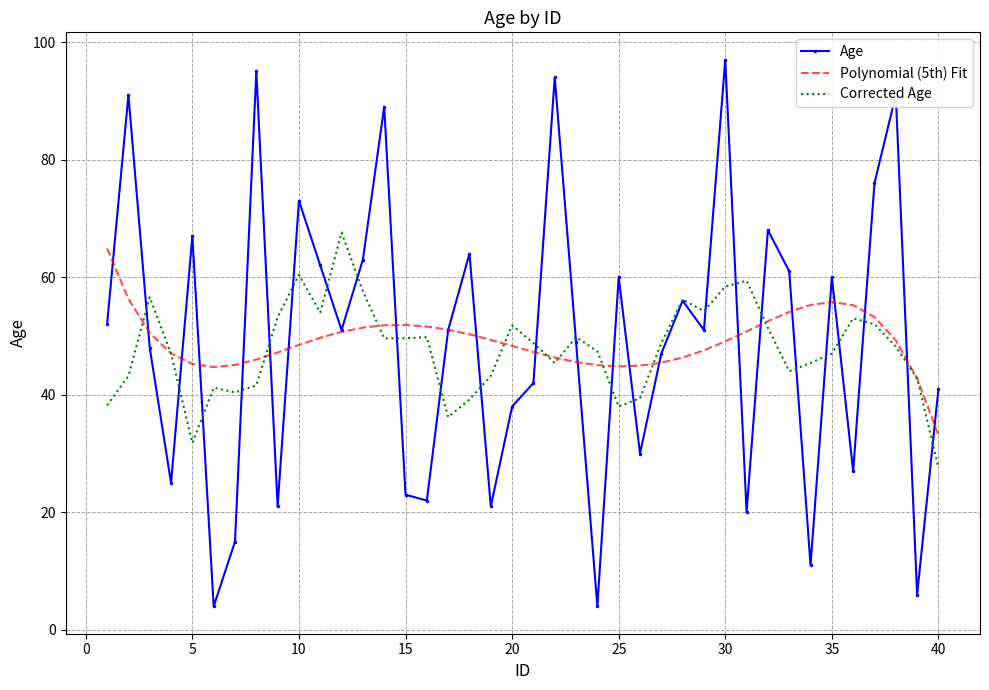

What is the lowest value of the Corrected Age series?

27.6